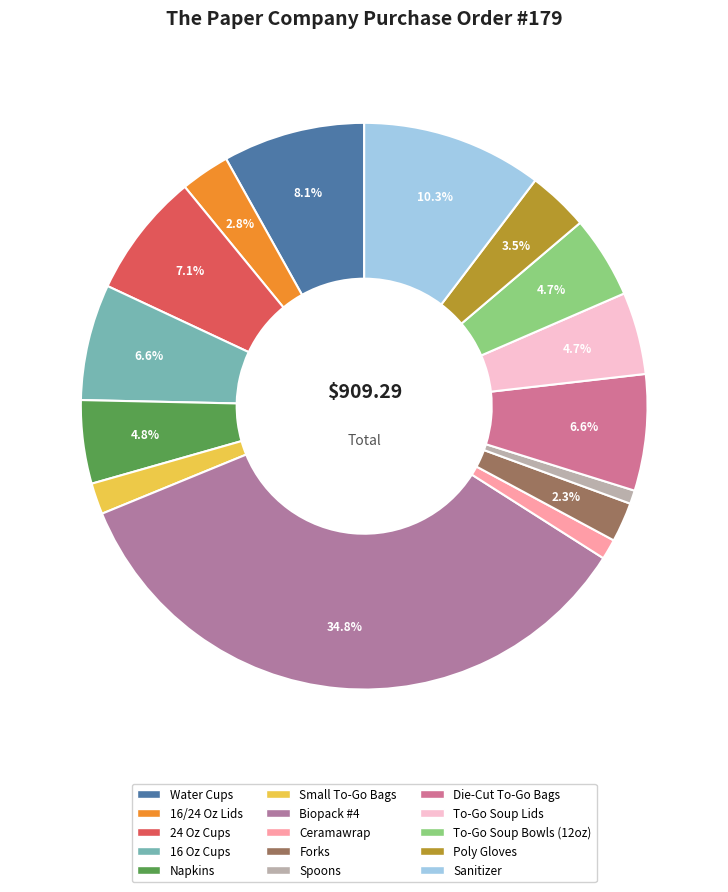

To the nearest percent, what percentage of the pie is Water Cups?

8%